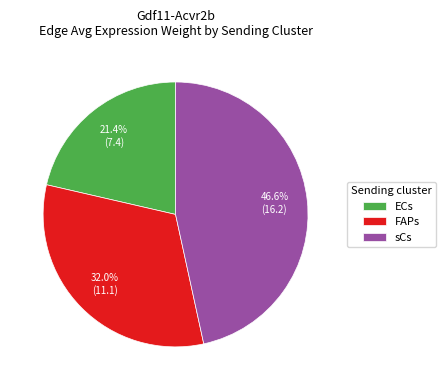

What percentage is the sCs slice, to the nearest percent?

47%